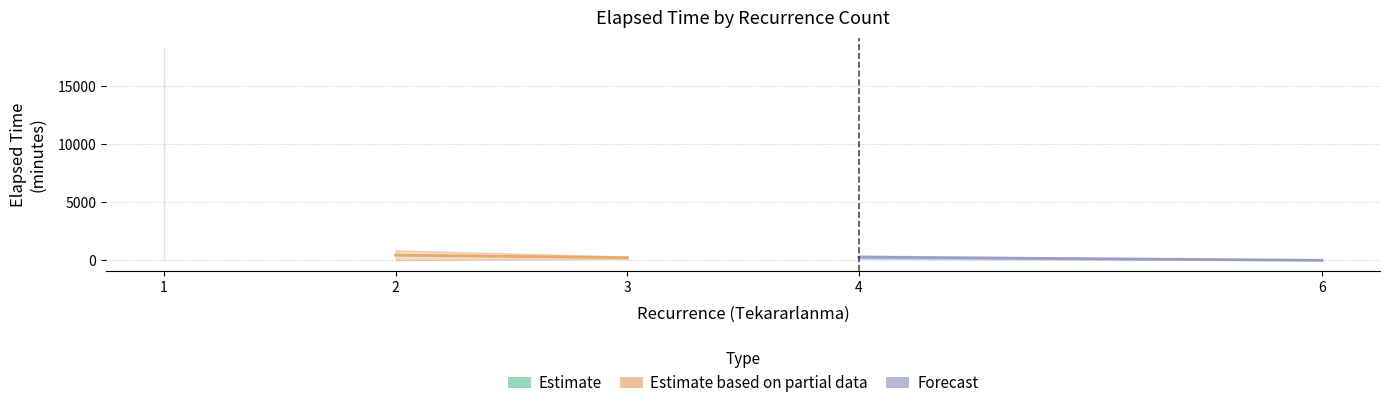

What is the lowest value of the Estimate based on partial data series?

242.5